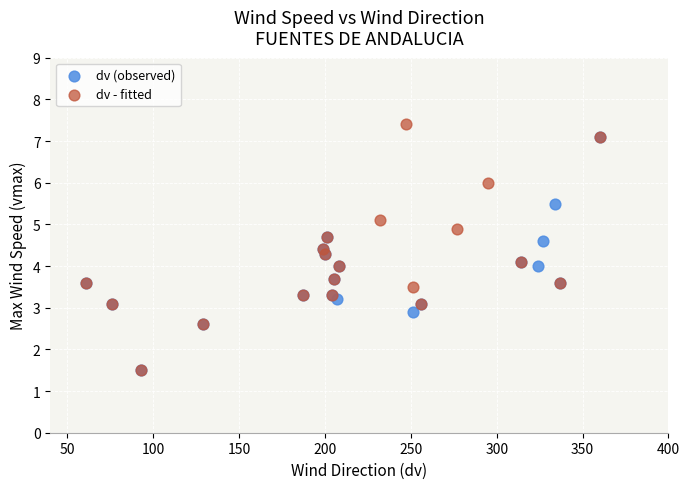

Which series reaches the maximum Y coordinate?

dv - fitted